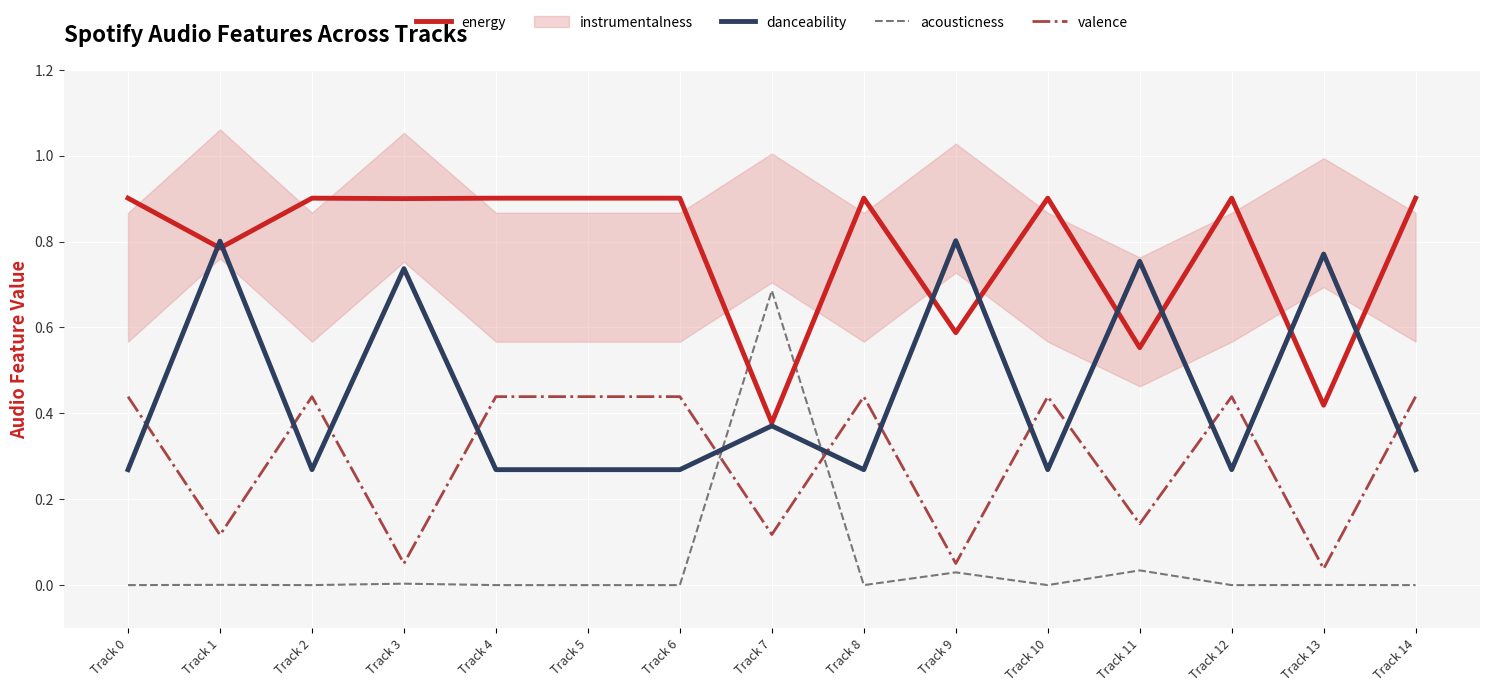

What is the total value across all series at Track 7?

1.6